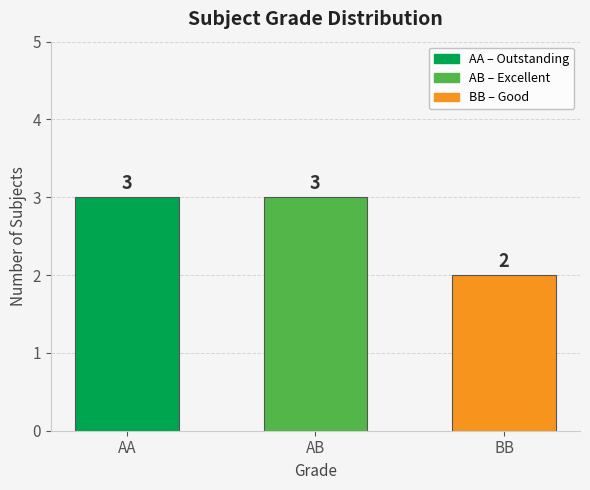

Where is the data nearest to the value 2?

BB